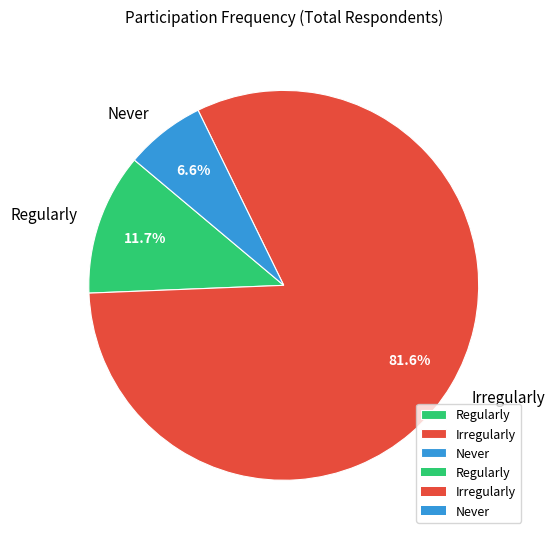

What percentage is the Irregularly slice, to the nearest percent?

82%